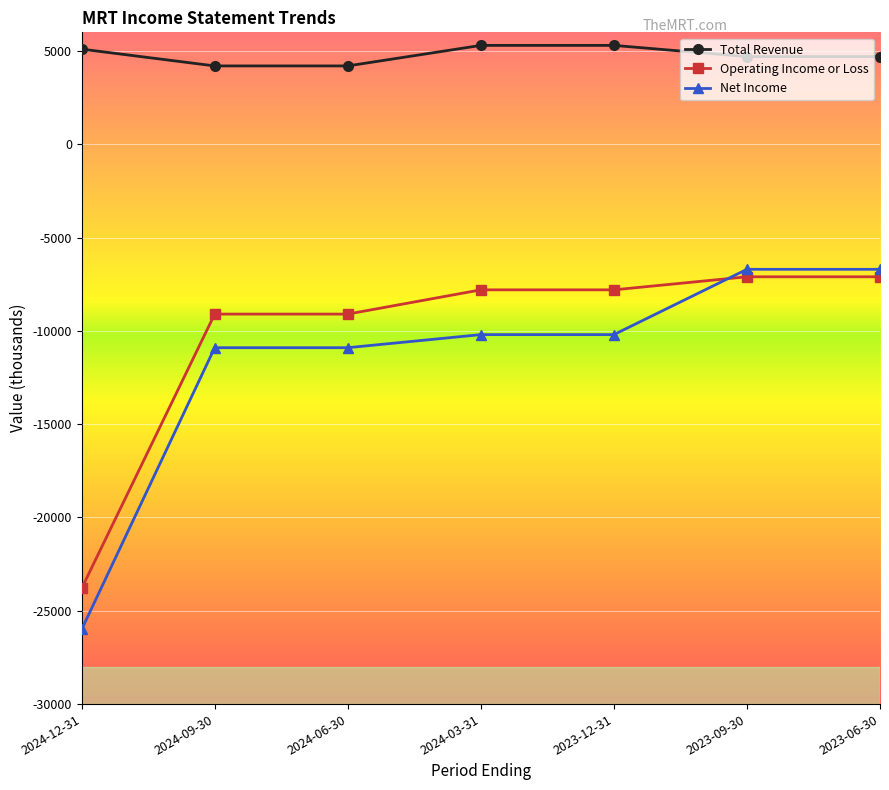

What is the highest value of the Net Income series?

-6700